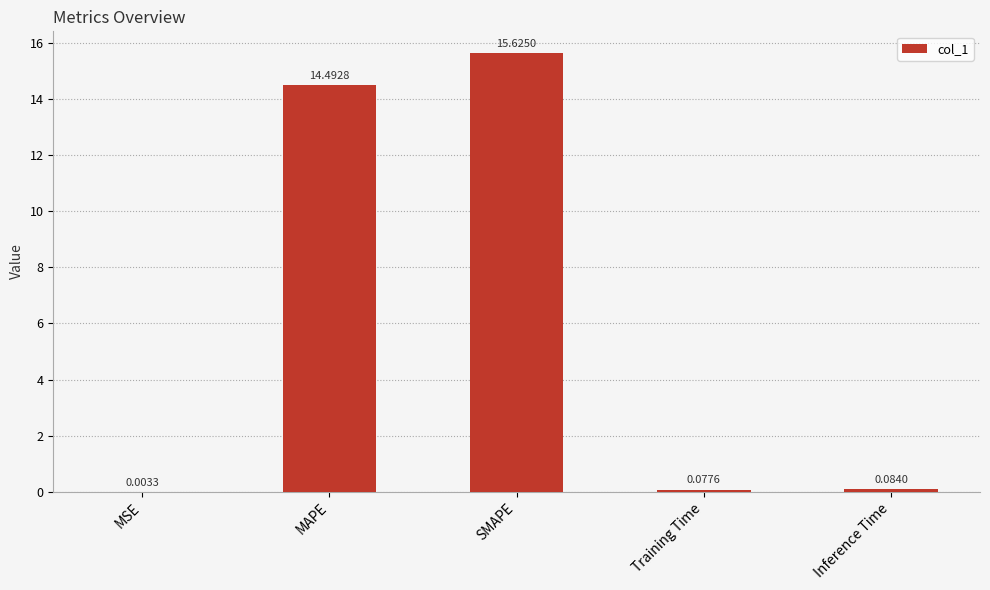

At which category does the chart reach its peak across all series?

SMAPE